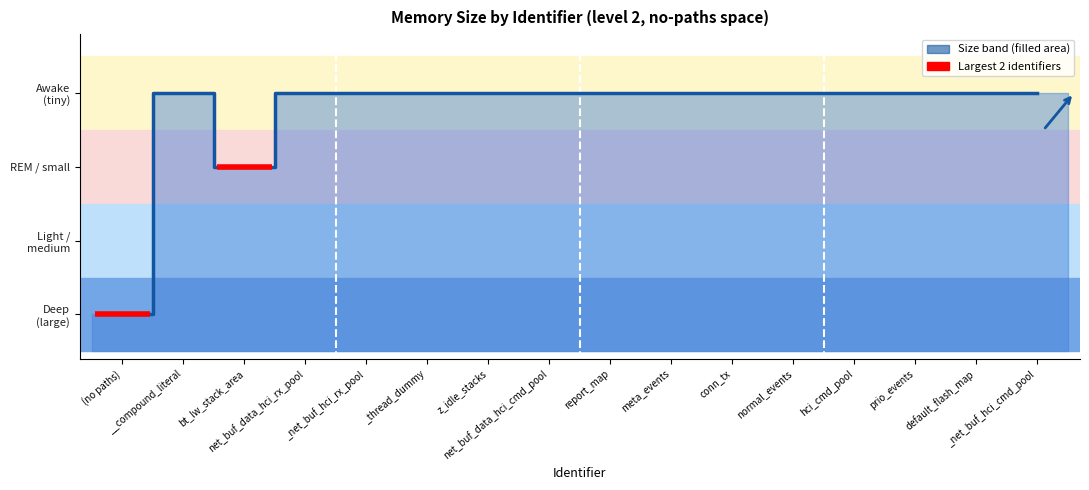

What is the value of the 14th point from the left?

4